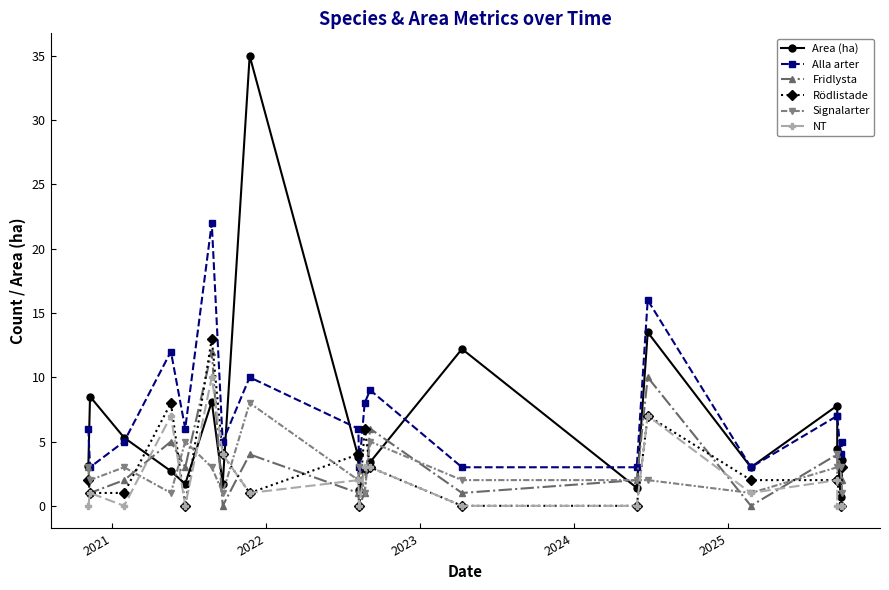

How many lines are shown in the chart?

6